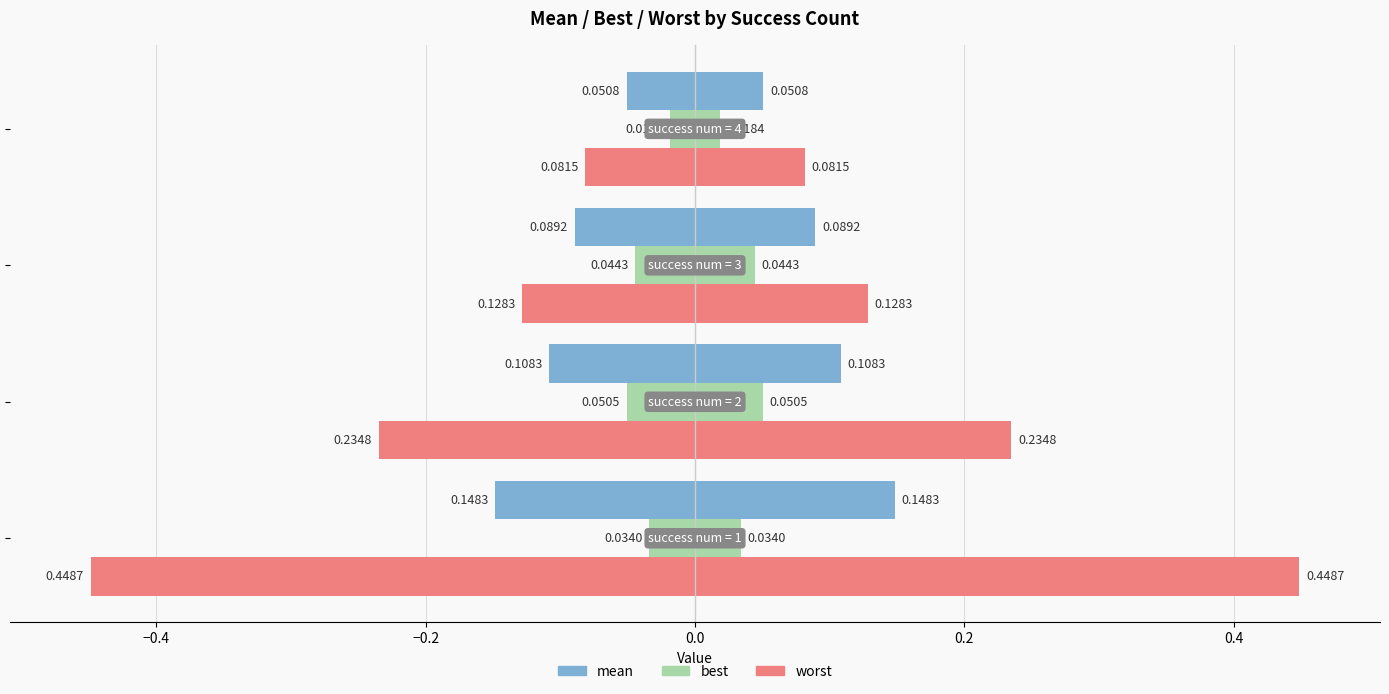

List the series in order of their overall mean, lowest first.

best, mean, worst